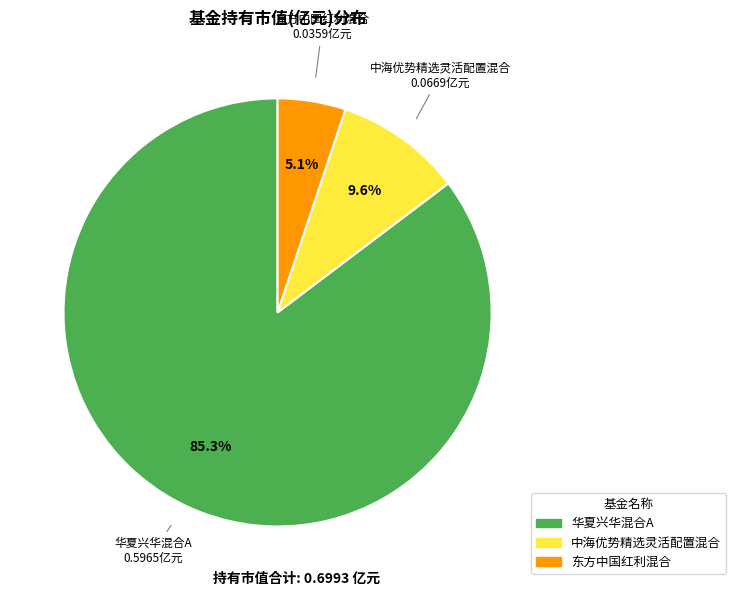

Is there a majority slice in this chart?

Yes